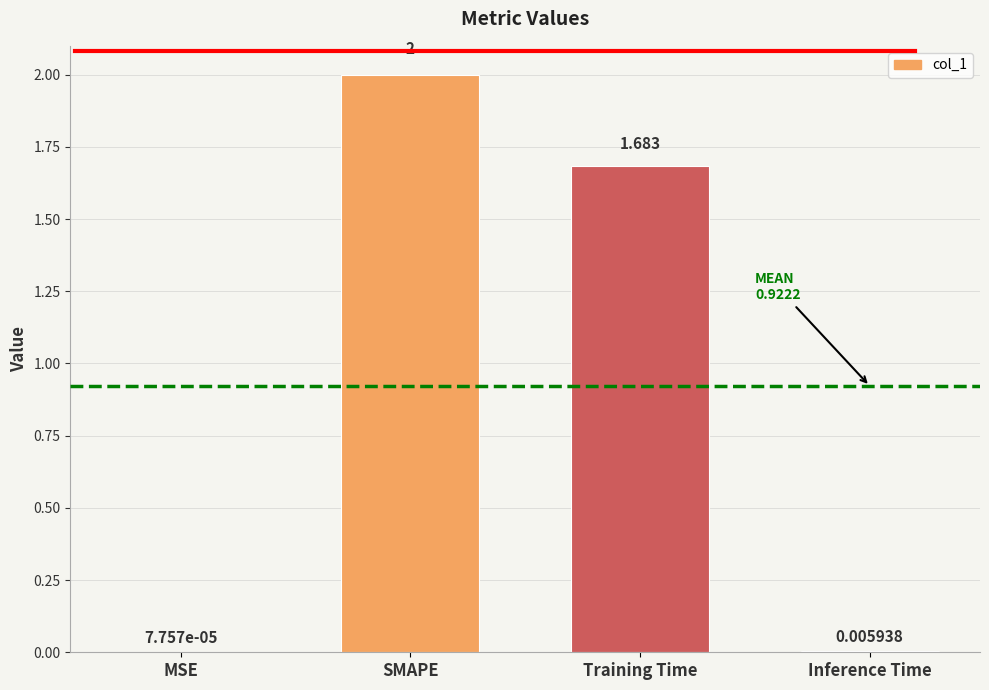

Which label corresponds to the largest value in the chart?

SMAPE